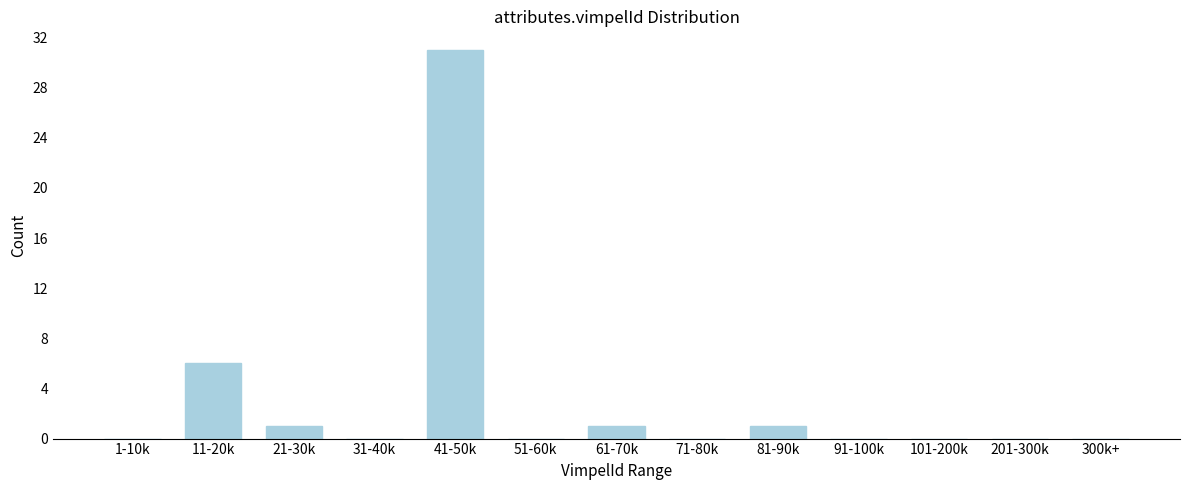

Reading left to right, list all the values displayed in this chart.

1-10k=0	11-20k=6	21-30k=1	31-40k=0	41-50k=31	51-60k=0	61-70k=1	71-80k=0	81-90k=1	91-100k=0	101-200k=0	201-300k=0	300k+=0